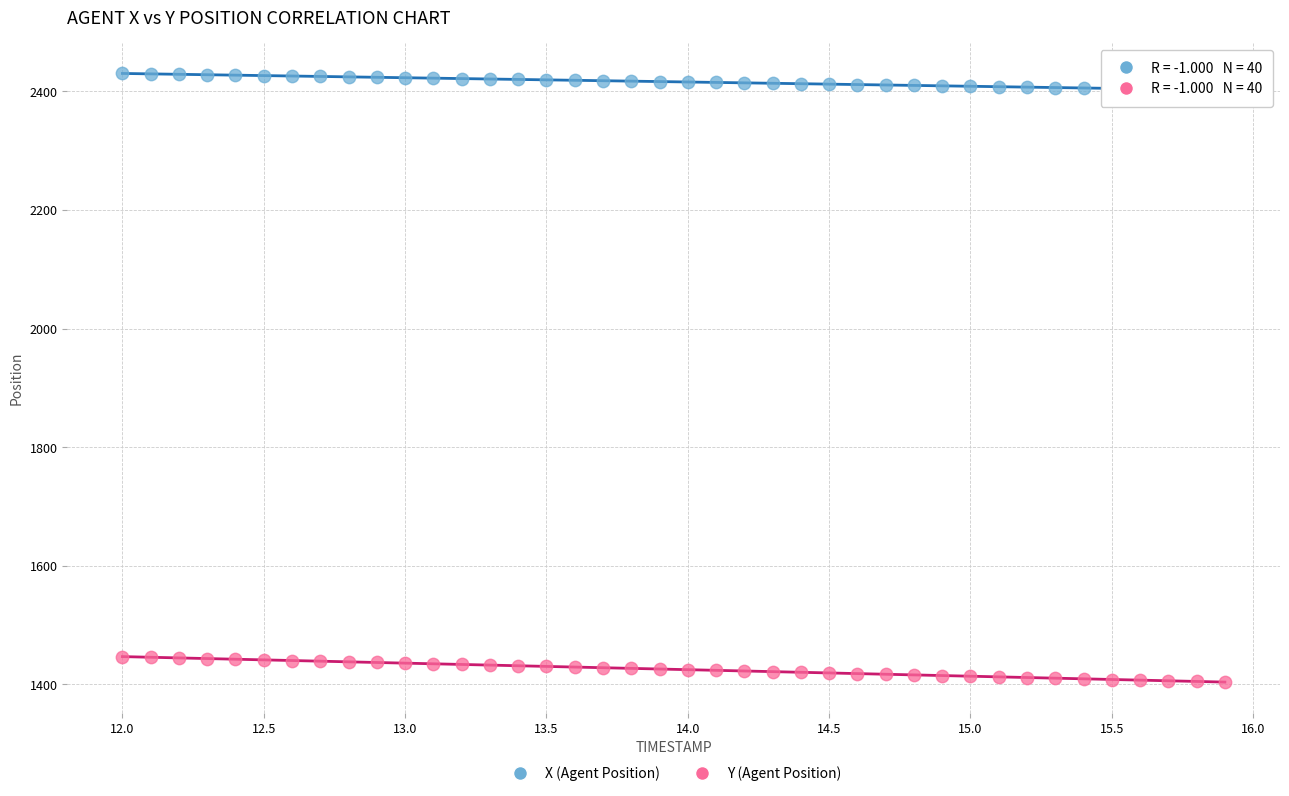

What is the X range (max minus min) for the scatter plot?

3.9